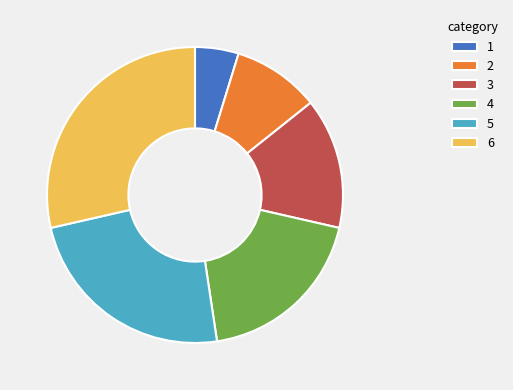

Count the number of slices in the pie.

6